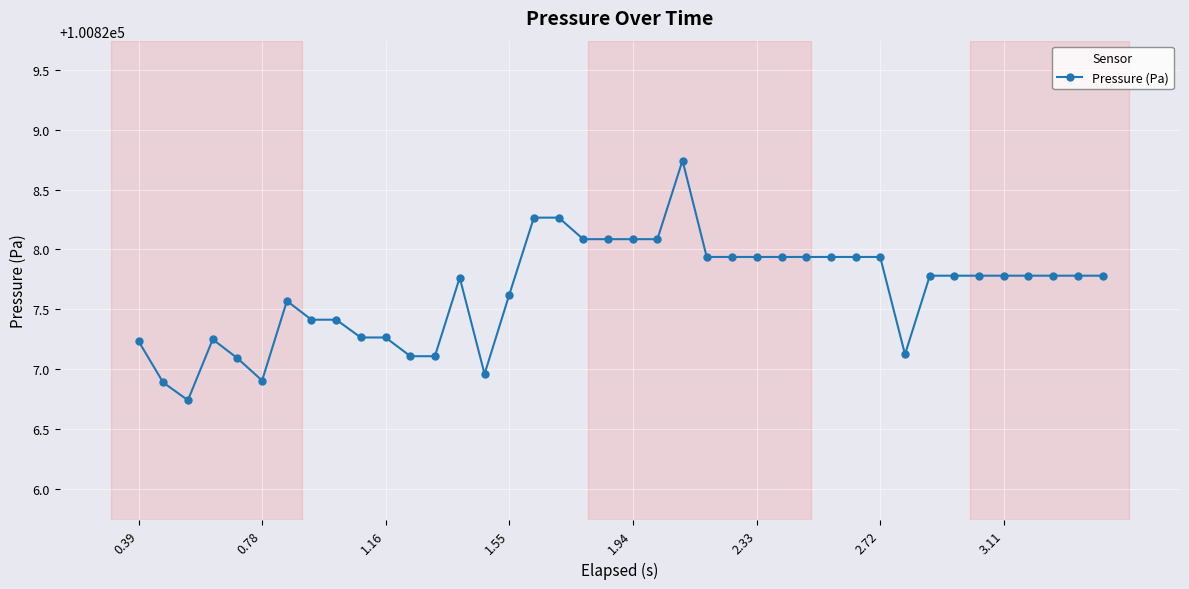

What is the difference between the second highest and minimum values?

1.5